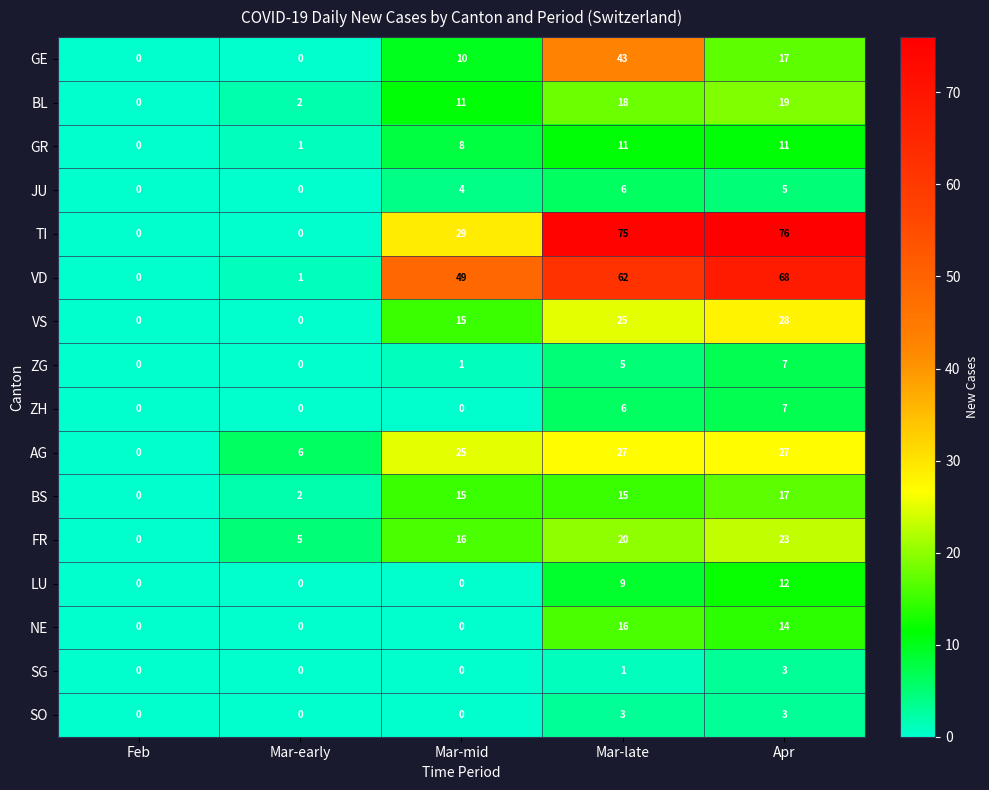

True or false: JU has a value of 4 at Mar-early.

False